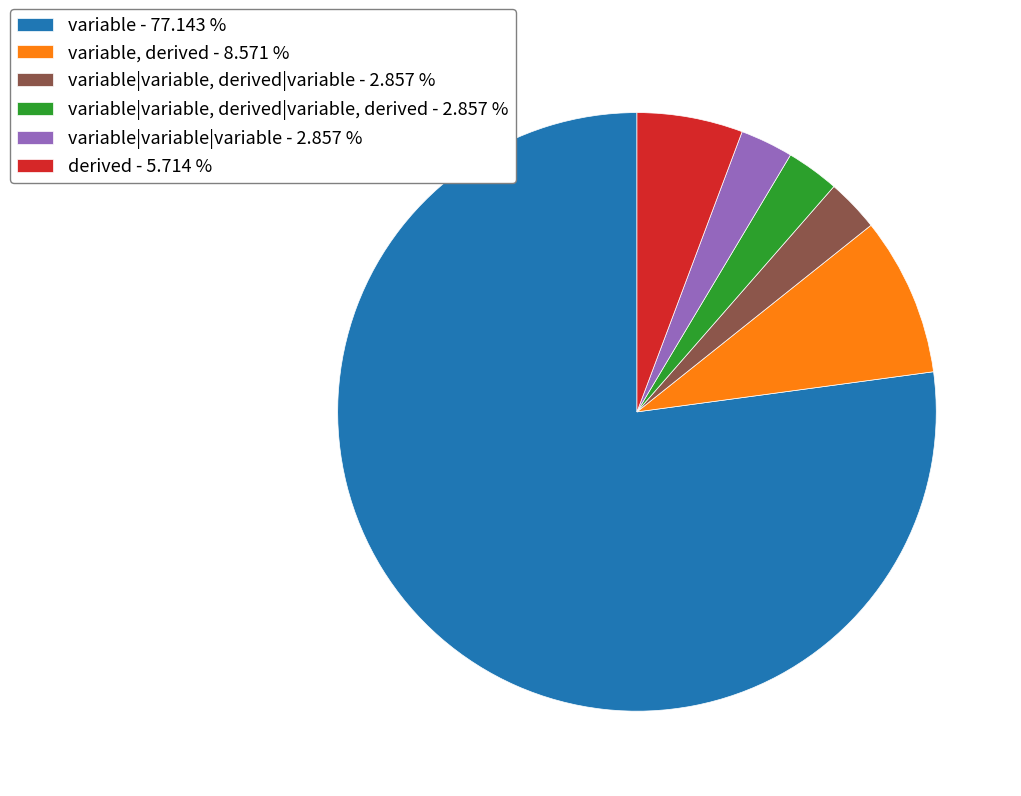

What is the majority slice?

variable - 77.143 %